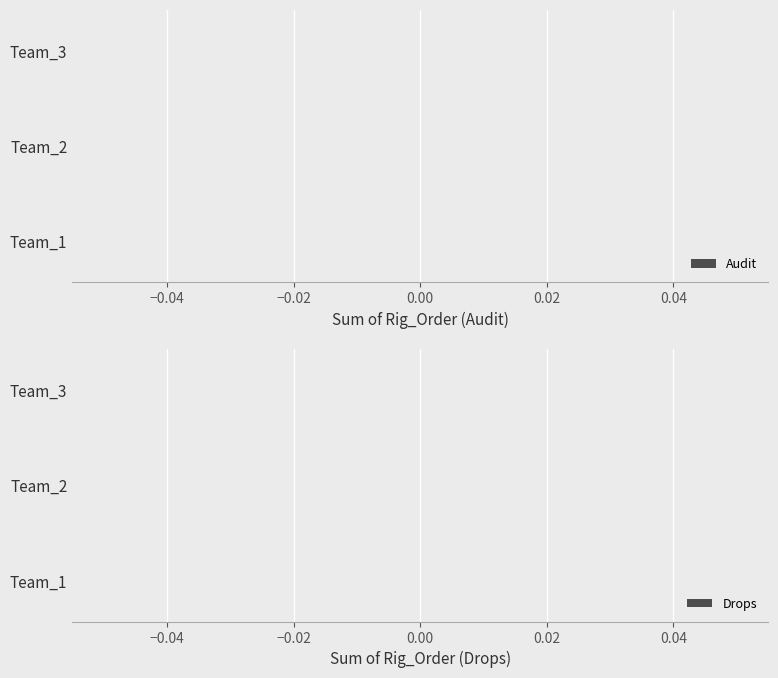

Is it true that Audit equals 0 at Team_2?

False